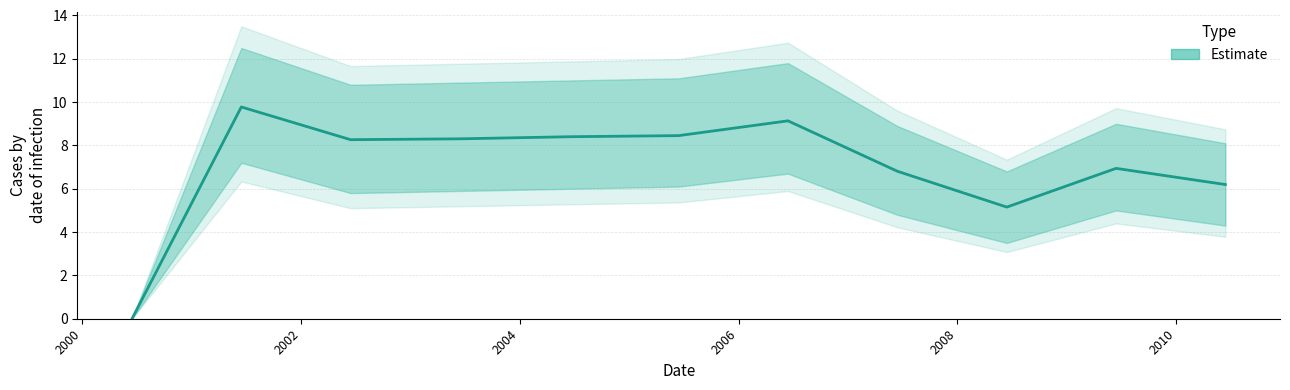

How many values are above zero?

10